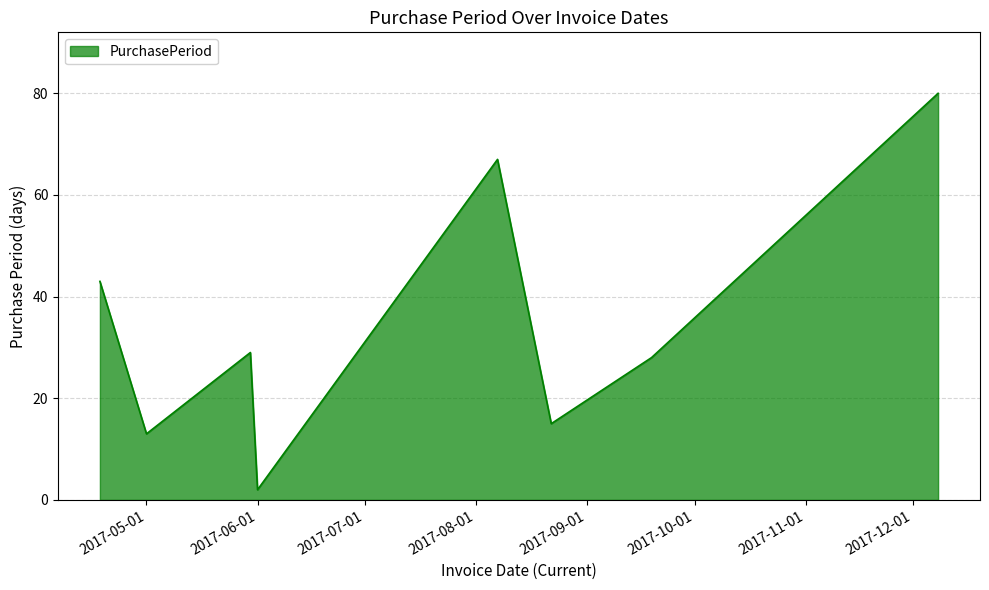

What is the sum of all values?

277